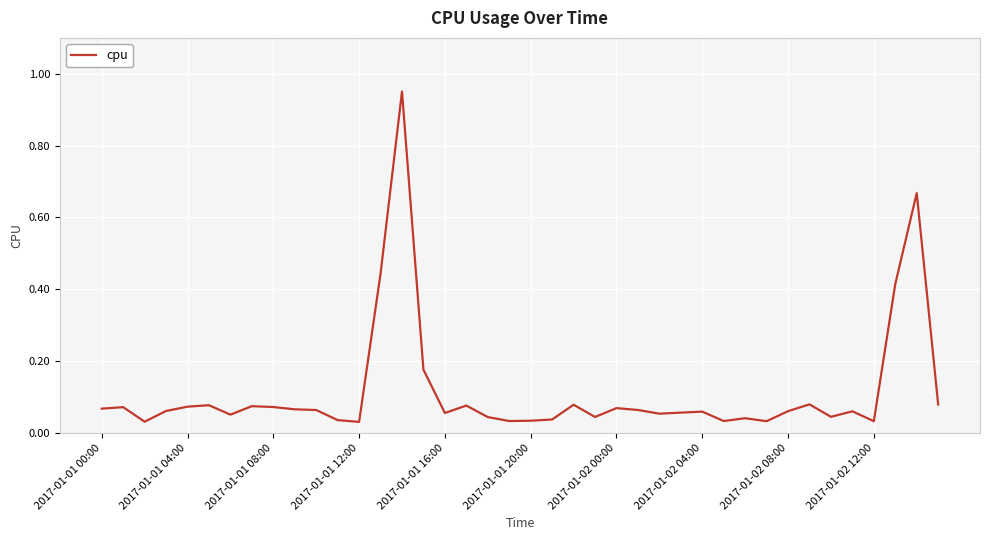

What is the difference between the maximum and minimum values?

0.9